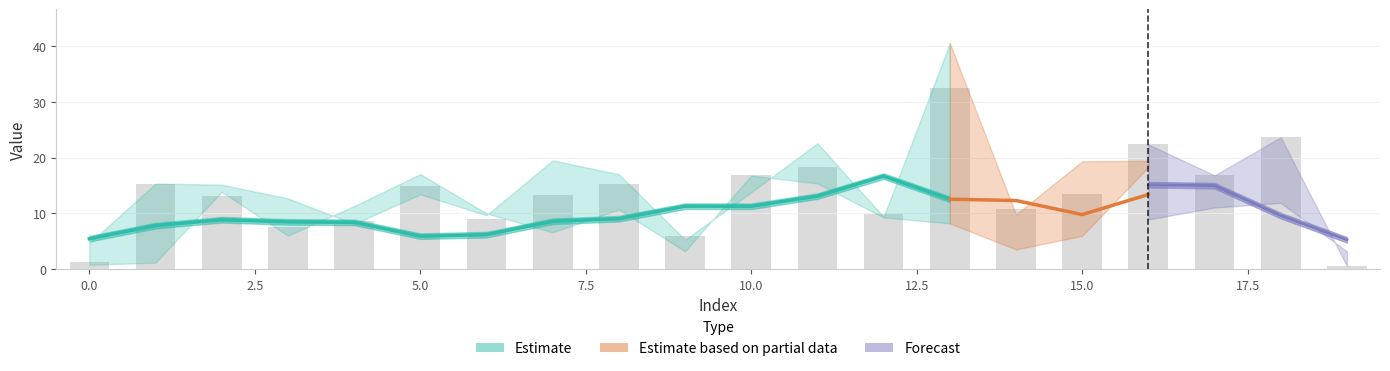

What is the difference between the CH4 values at 8 and 11?

2.9